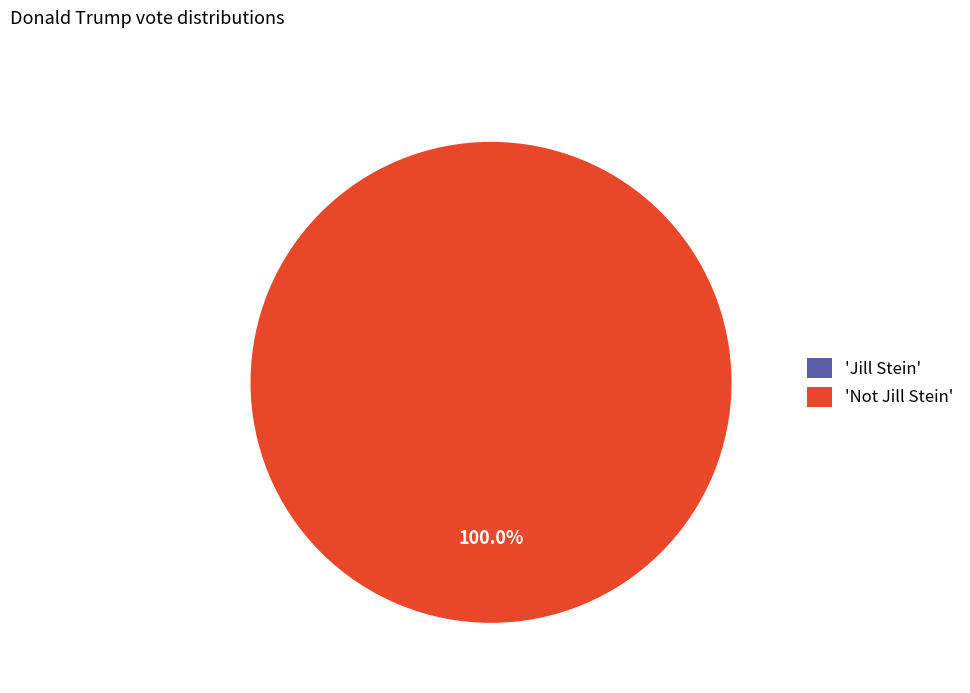

To the nearest percent, what is the combined percentage of Not Jill Stein and Jill Stein?

100%